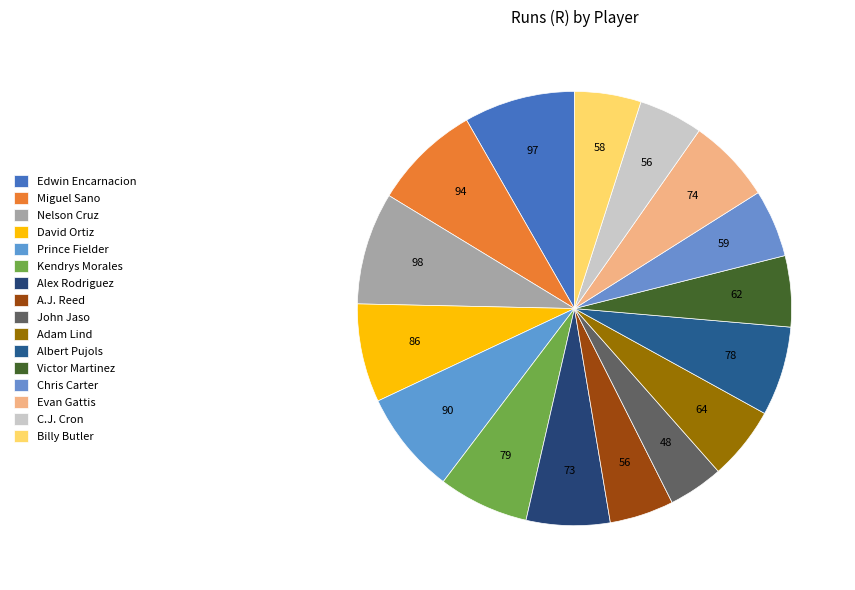

Which category has the smallest portion of the pie?

John Jaso